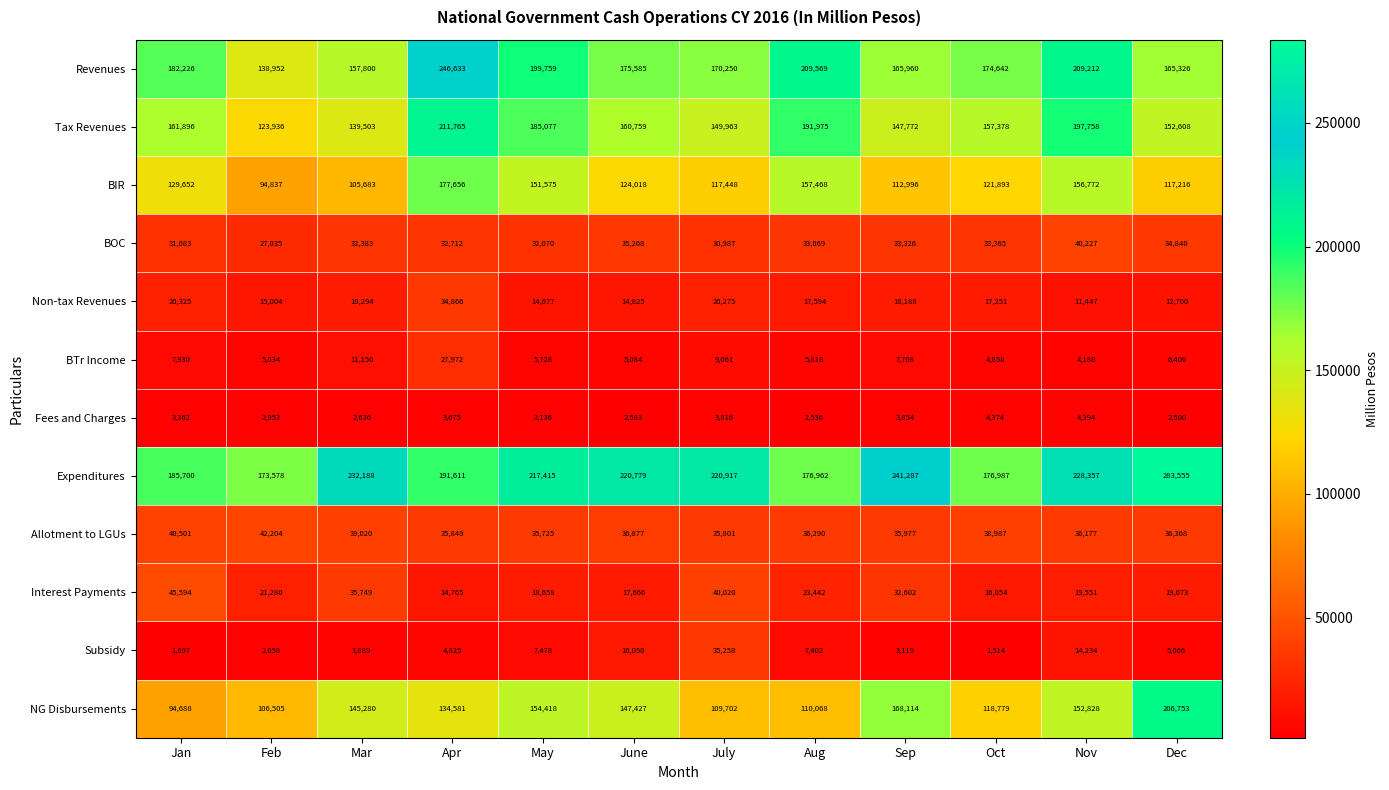

What is the difference between the highest and lowest values at Mar?

229552